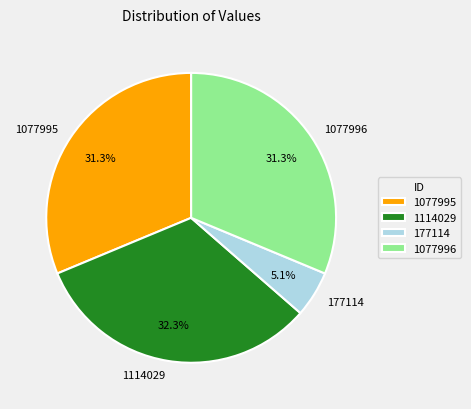

Which category has the smallest portion of the pie?

177114